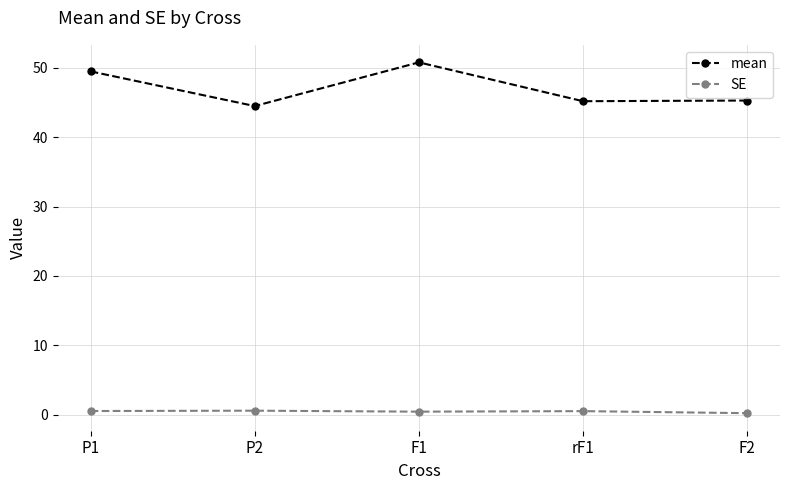

Which series has the widest spread of values?

mean